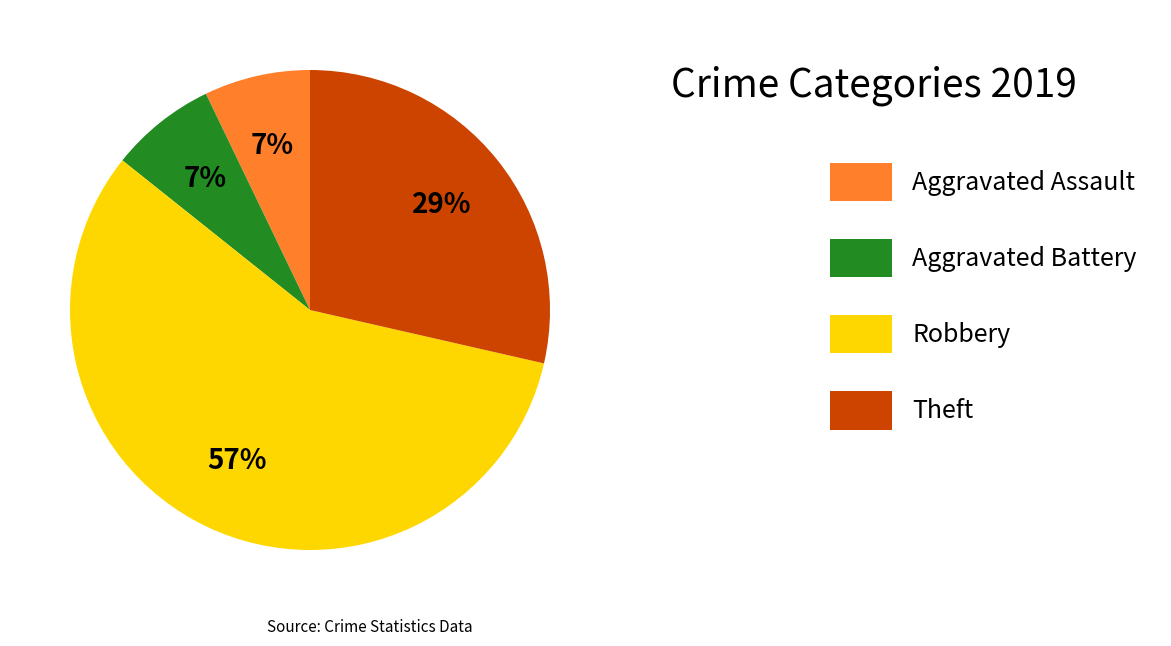

To the nearest percent, what is the average slice percentage?

25%